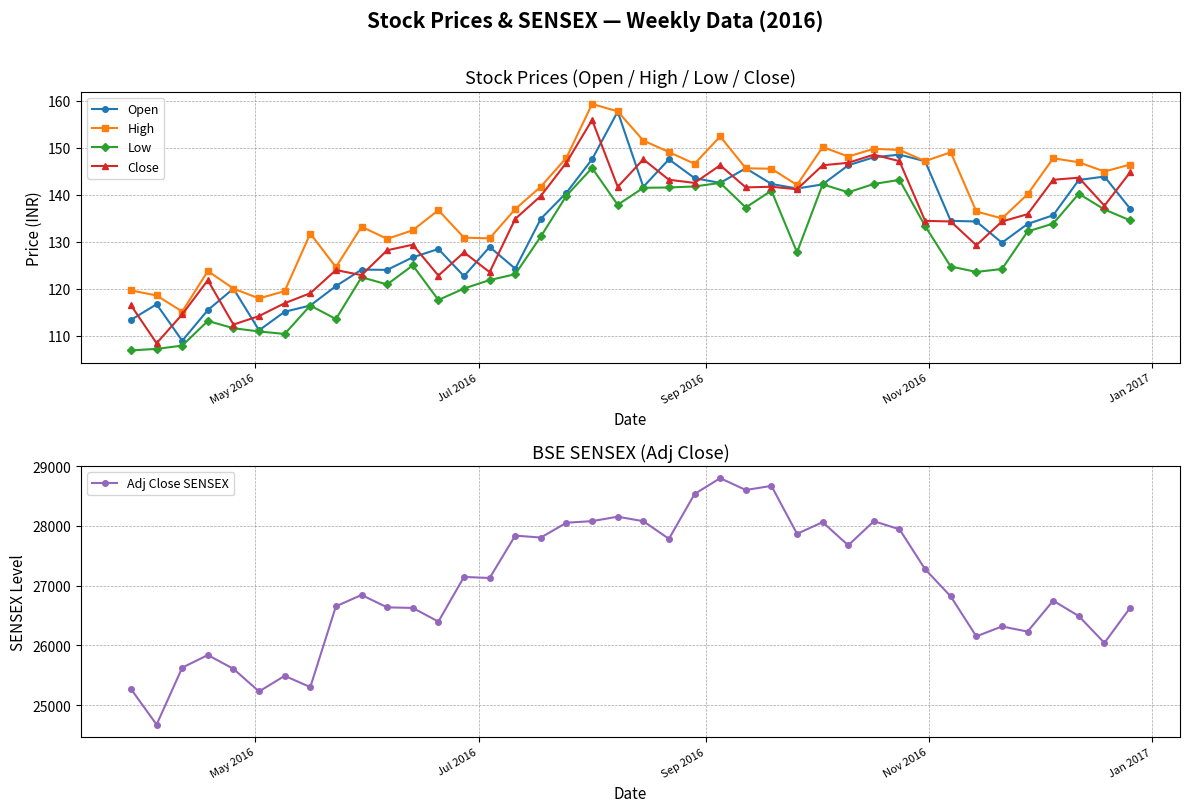

What is the value of the Close point at the 17th from the left?

139.8